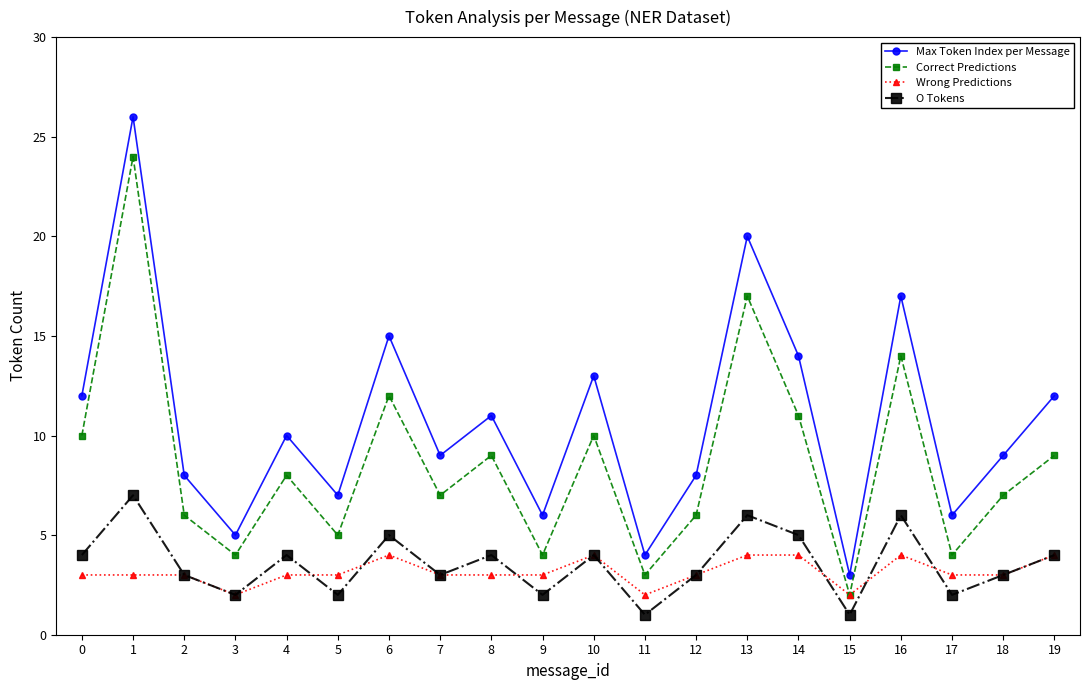

Which series has the largest range (max minus min)?

Max Token Index per Message